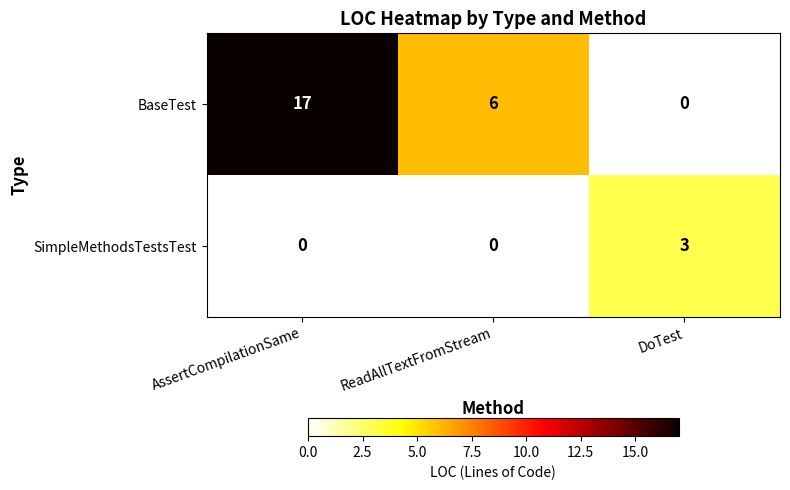

Is it true that SimpleMethodsTestsTest equals 0 at ReadAllTextFromStream?

True